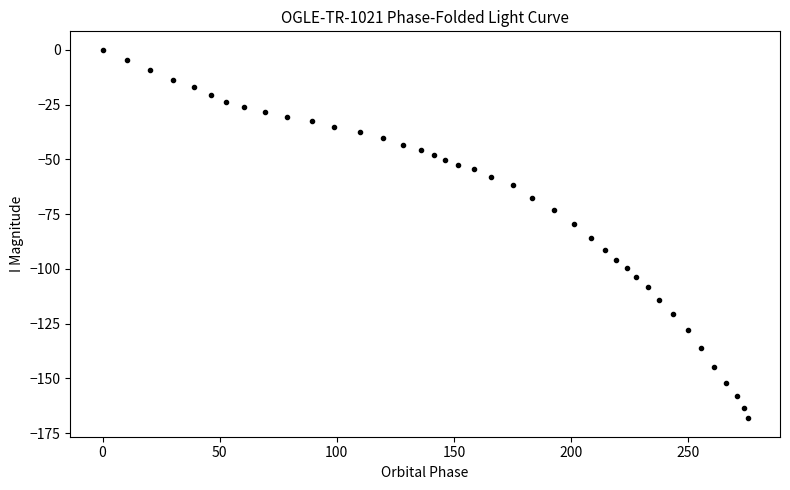

What Y value in the scatter plot is closest to -84?

-85.9